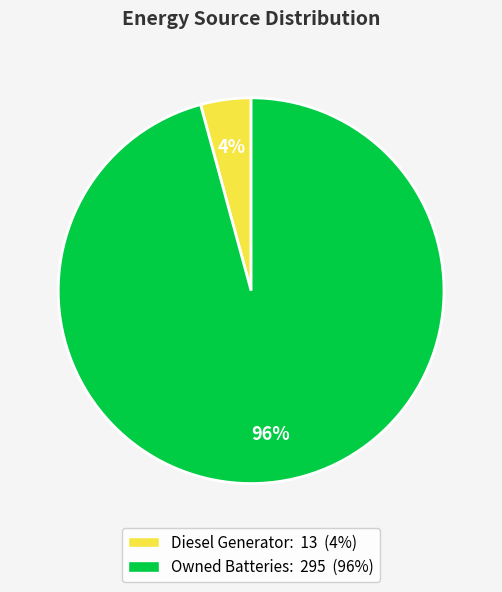

Is there any slice that represents more than half of the pie?

Yes